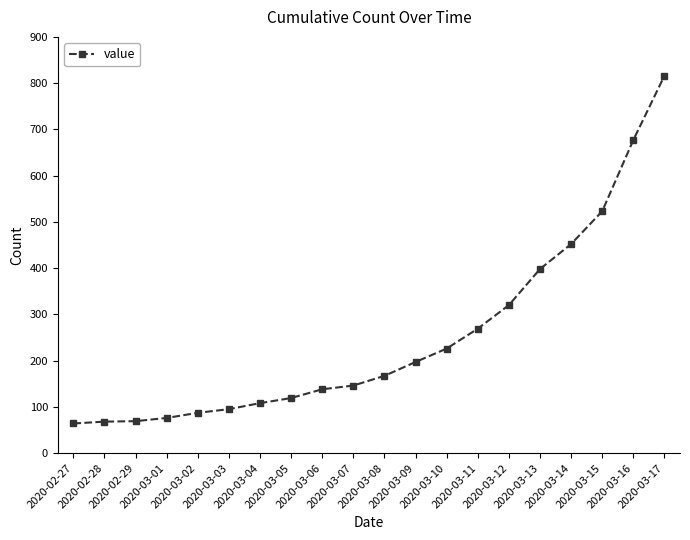

The chart shows a value of 200 at 2020-03-07. True or false?

False